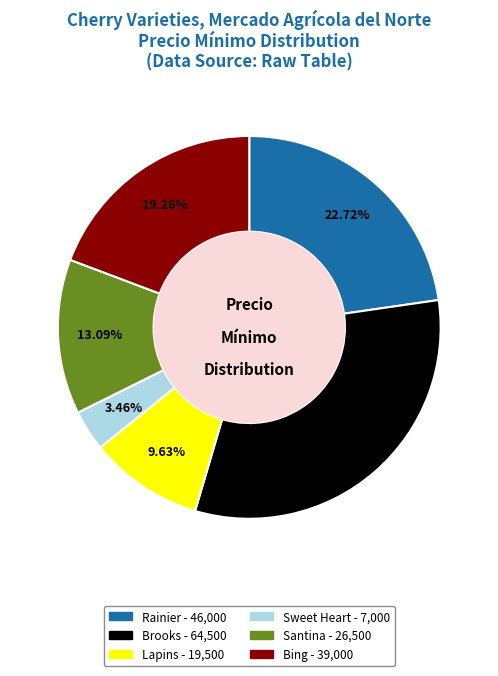

Does any single category account for the majority?

No